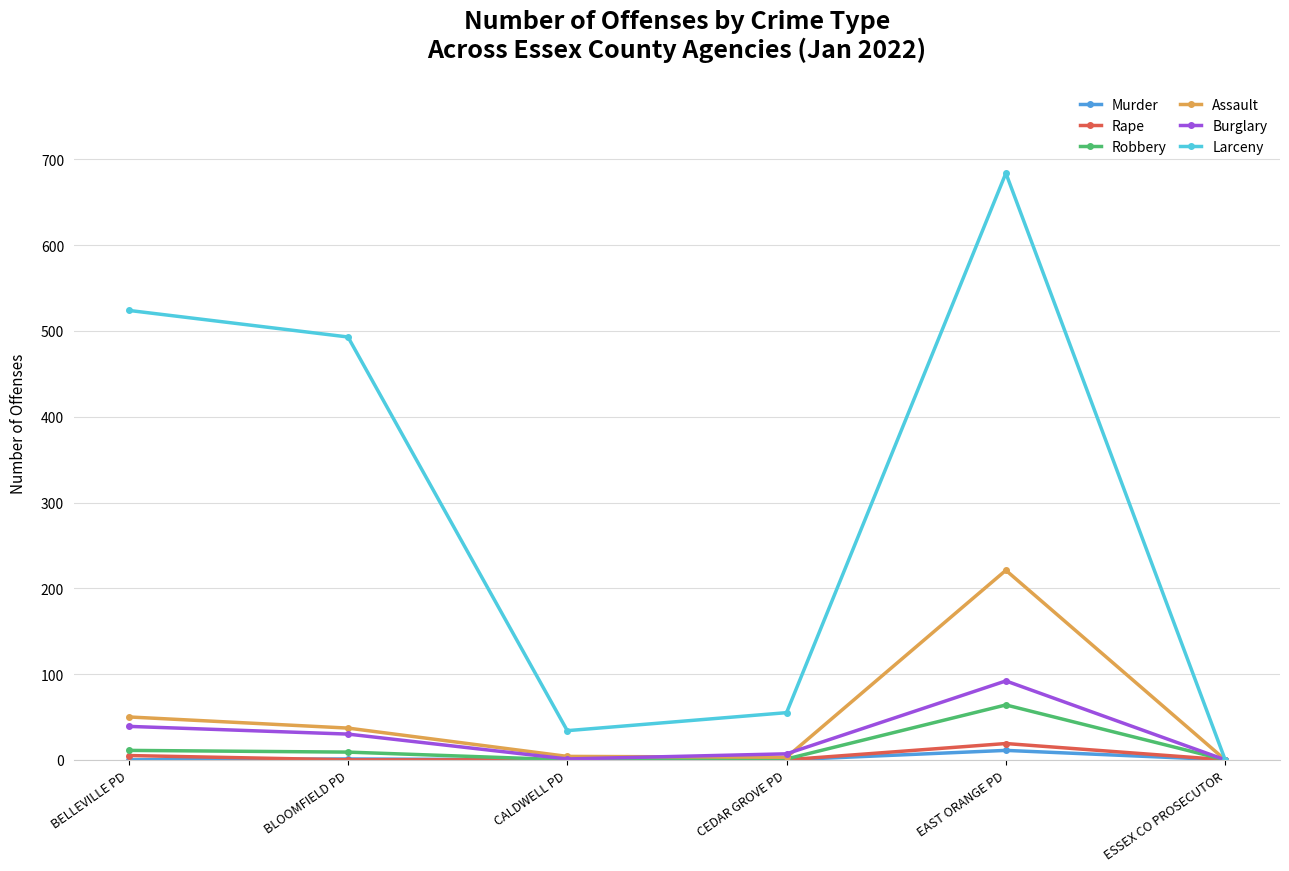

In Larceny, how many points are lower than both neighbors (excluding endpoints)?

1